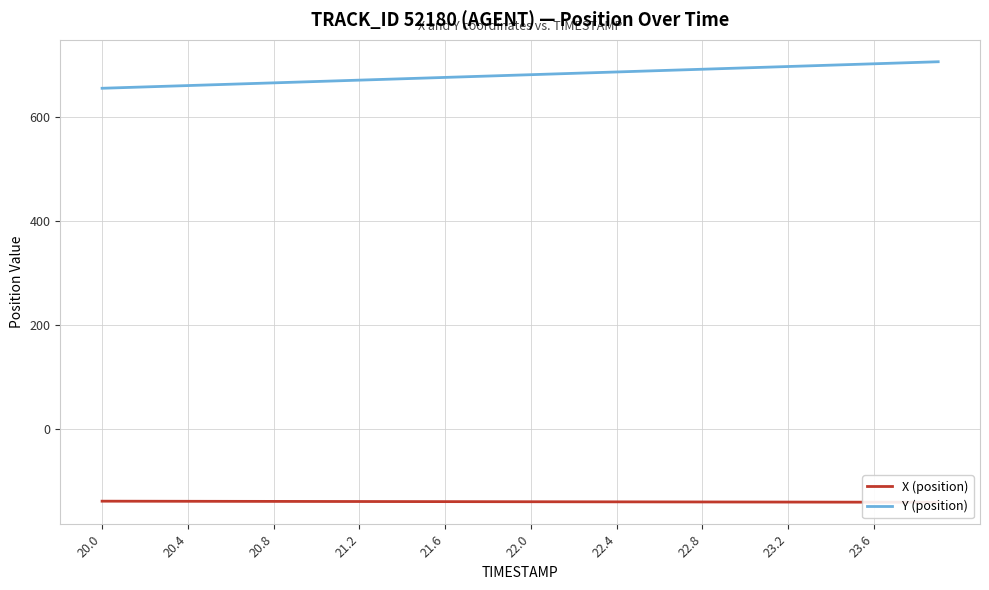

How many lines are shown in the chart?

2